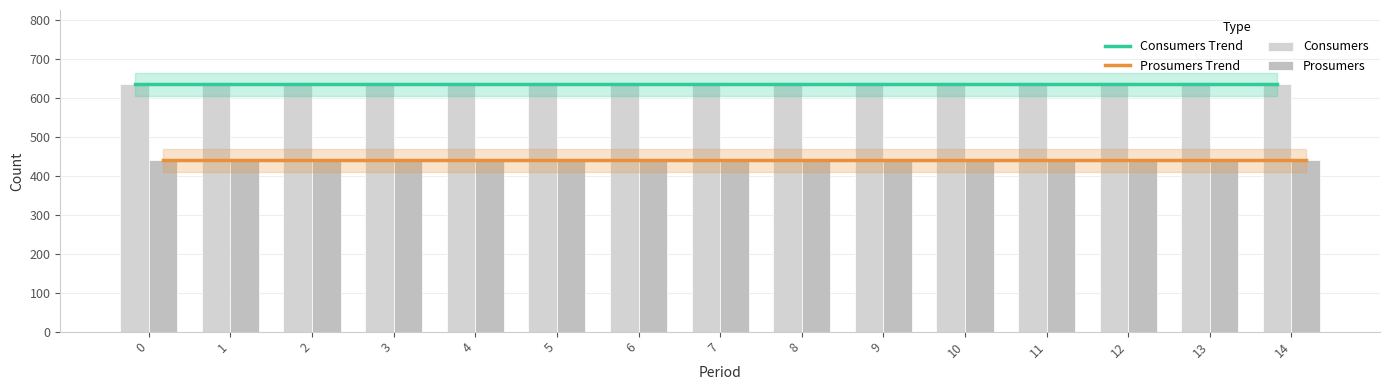

Does the chart contain any negative values?

No